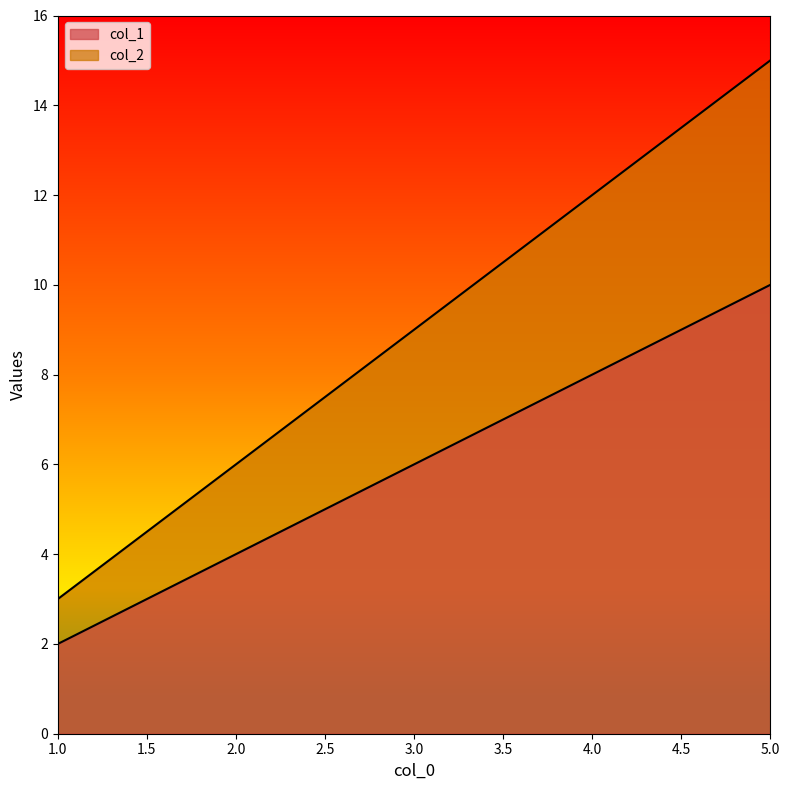

How many series are shown in this chart?

2